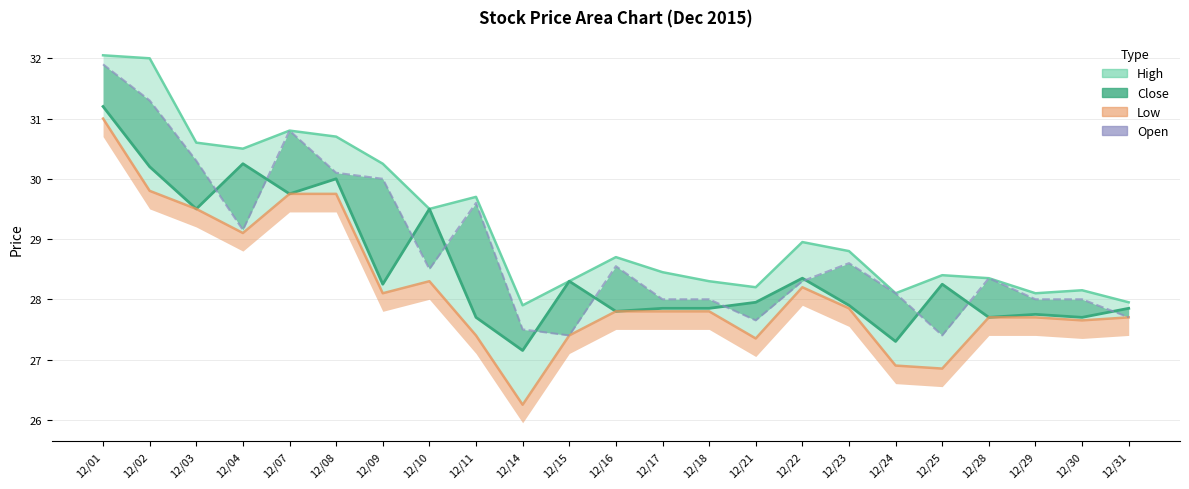

Is it true that the value at 12/17 is 48.7?

False